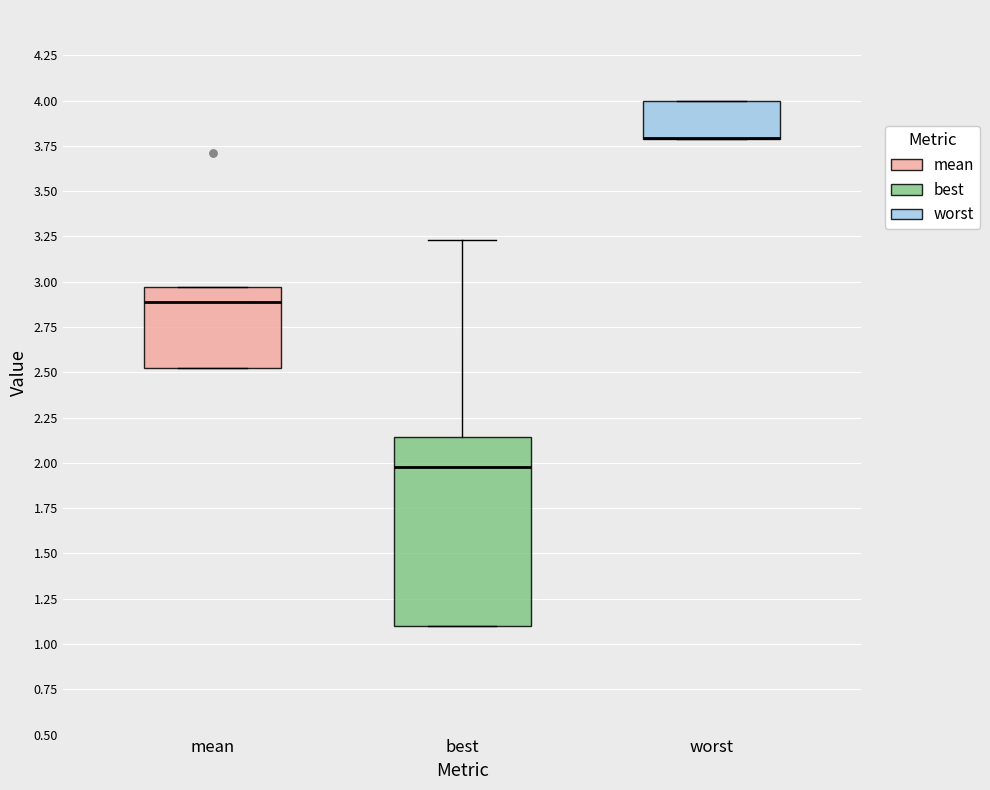

Where is the upper edge of the box for mean on the y-axis? The values are not printed on the chart, so give them approximately, as read against the axis.

2.95